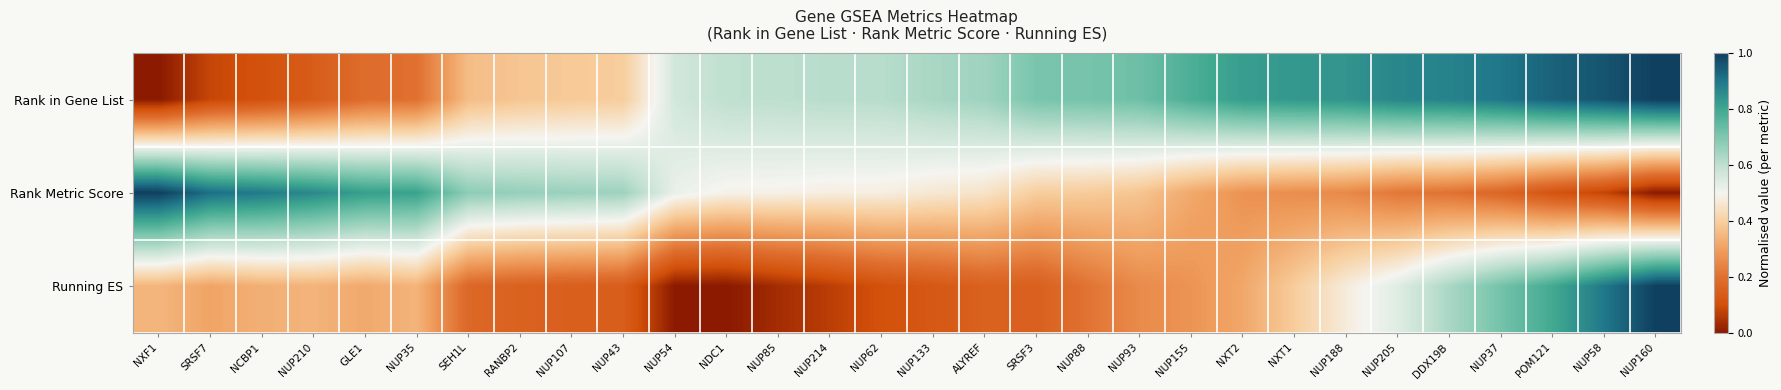

Which series changed the most between SRSF7 and DDX19B?

Rank in Gene List